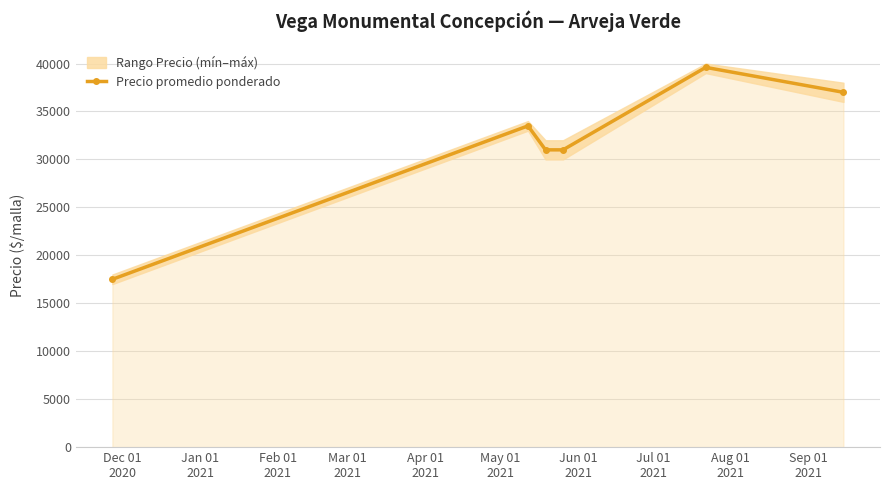

How many lines are shown in the chart?

1